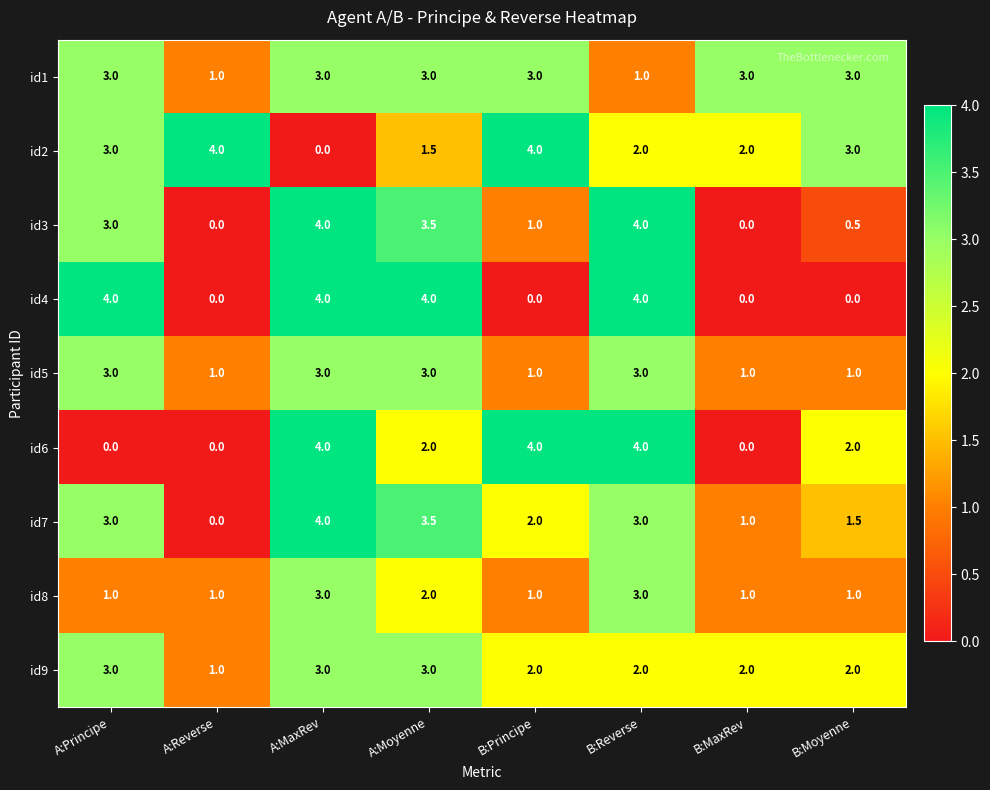

Count the id5 values in the range 1 to 3.

8